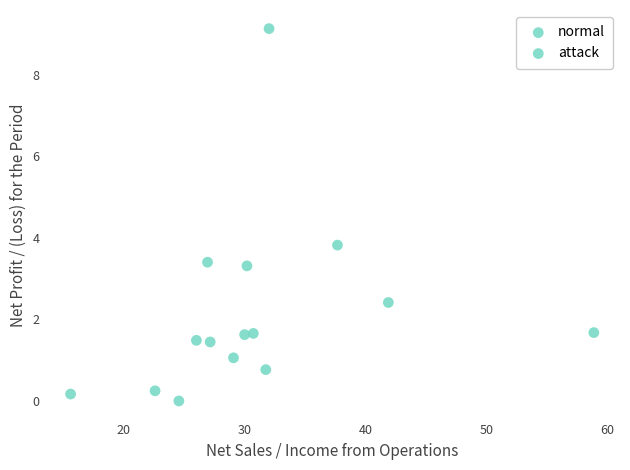

What Y value in the scatter plot is closest to 4?

3.8